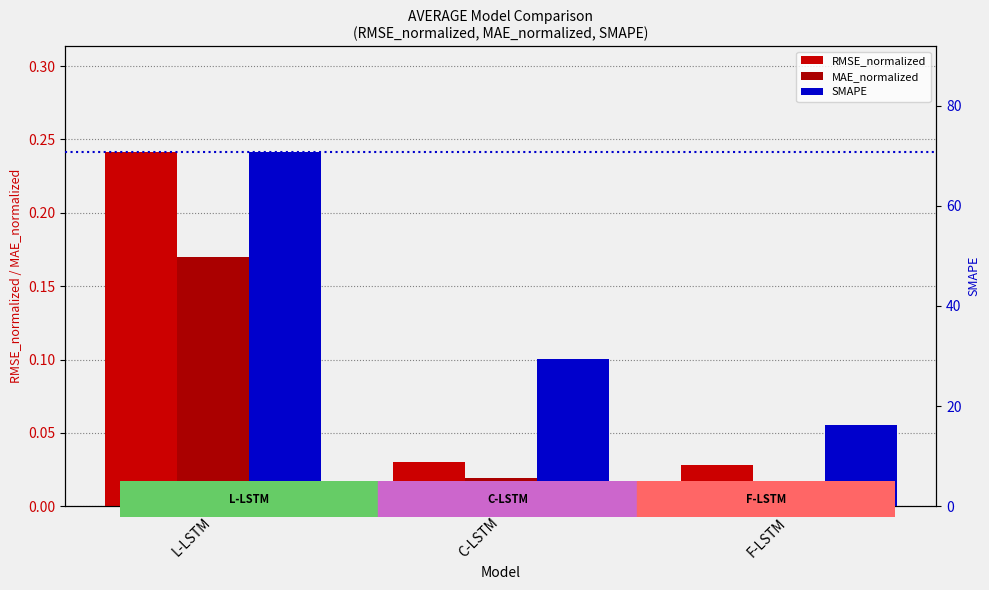

What is the sum of all SMAPE values?

116.3